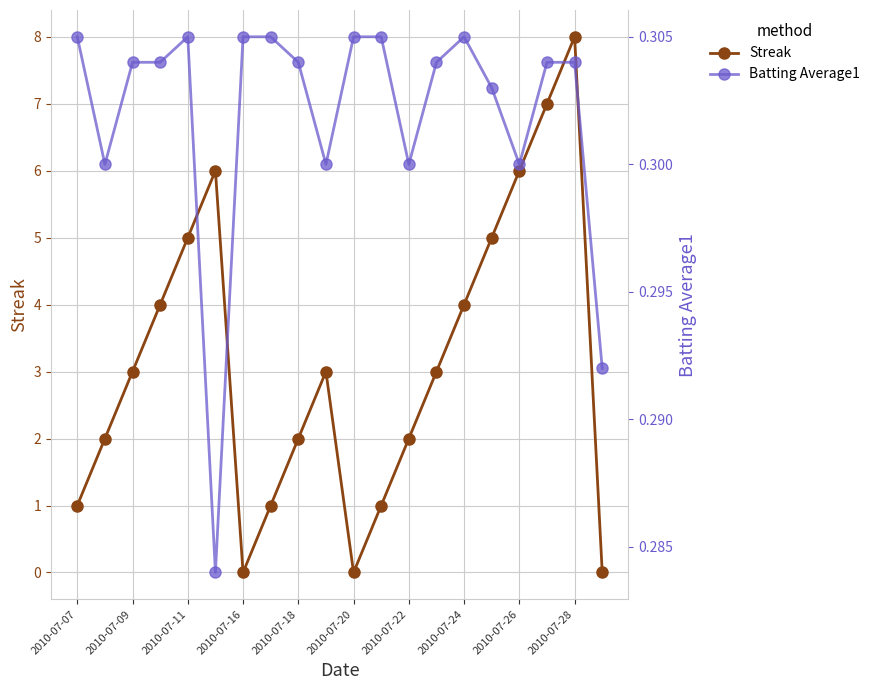

How many categories are shown in the chart?

20